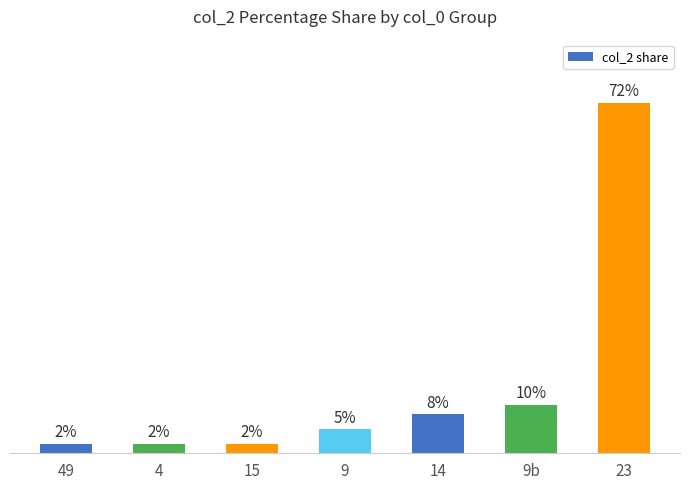

Where is the data nearest to the value 37?

9b